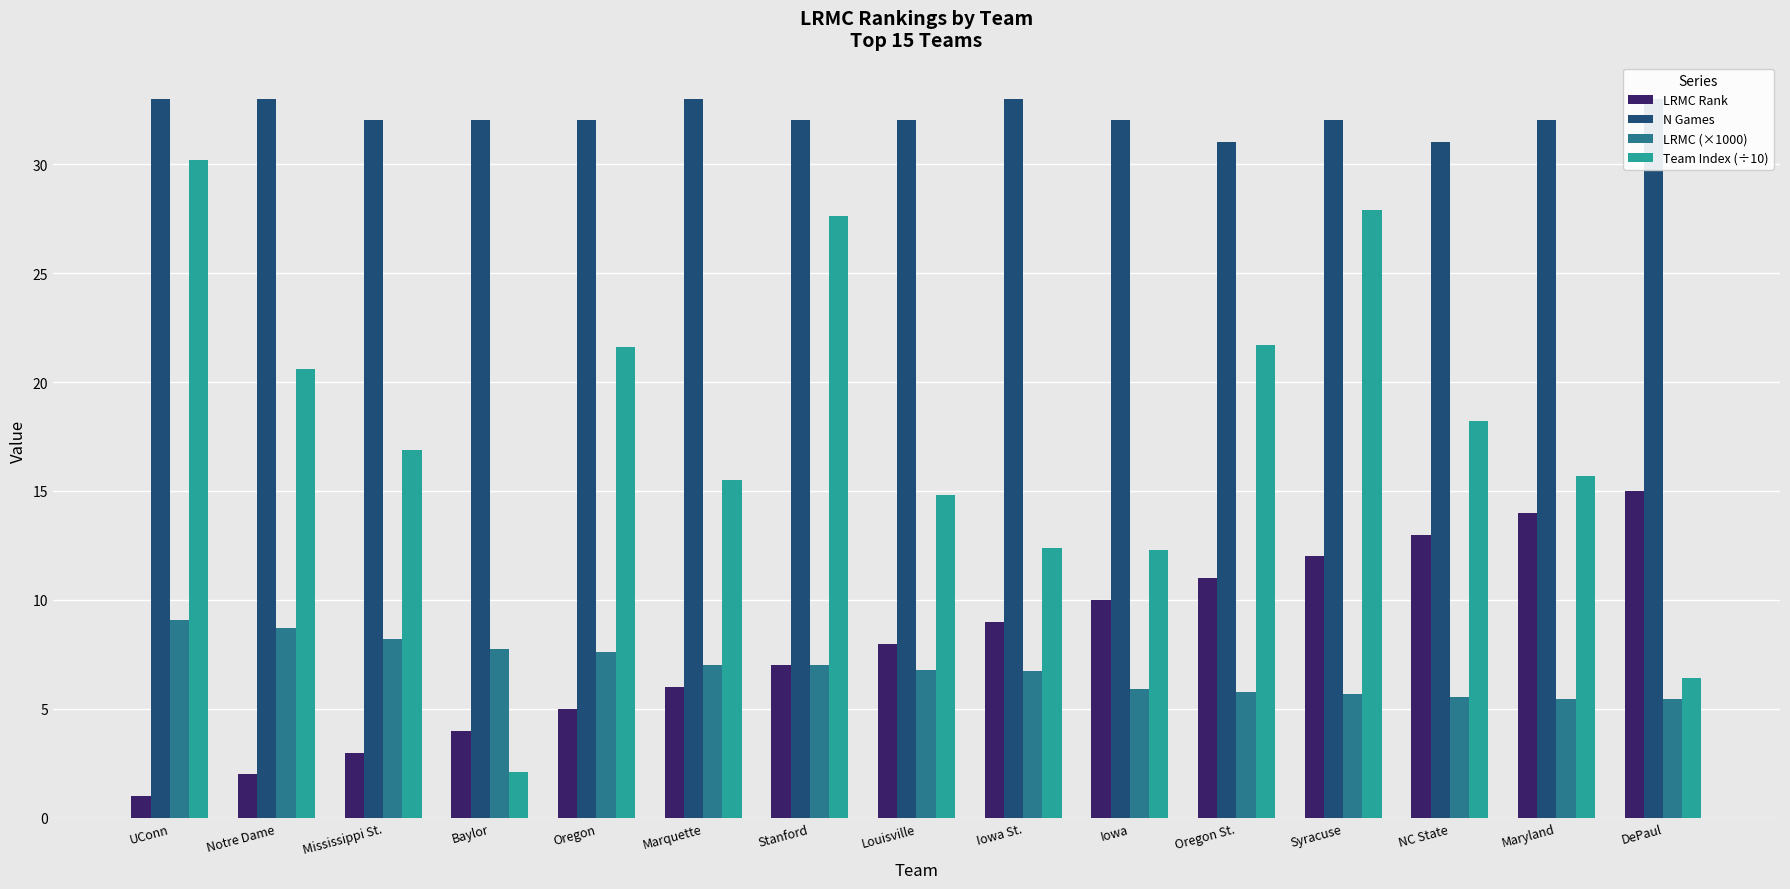

Rank the categories by Team Index (÷10) value from lowest to highest.

Baylor, DePaul, Iowa, Iowa St., Louisville, Marquette, Maryland, Mississippi St., NC State, Notre Dame, Oregon, Oregon St., Stanford, Syracuse, UConn